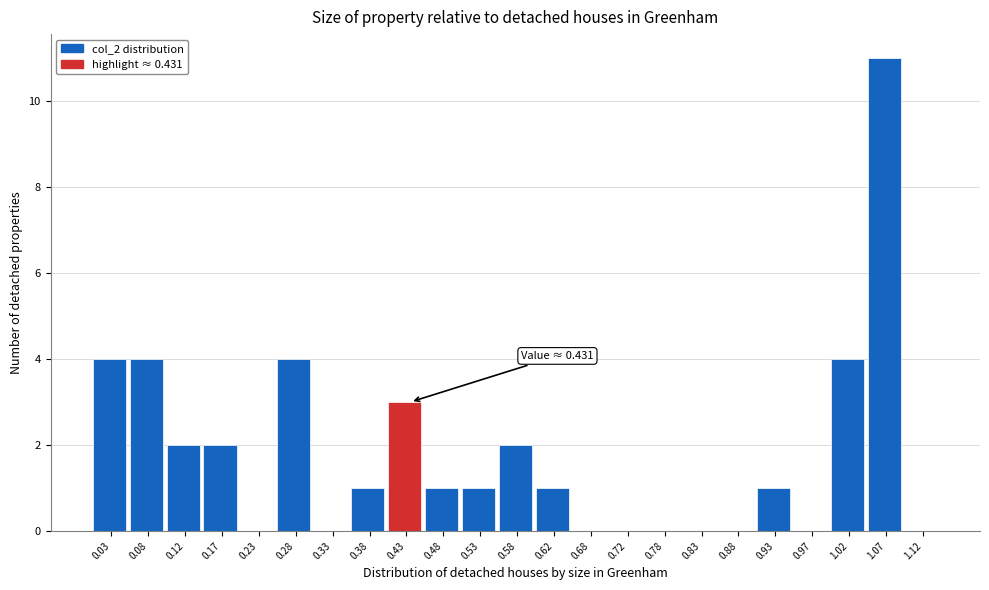

Over which range of the x-axis is the bar tallest?

1.05 to 1.10